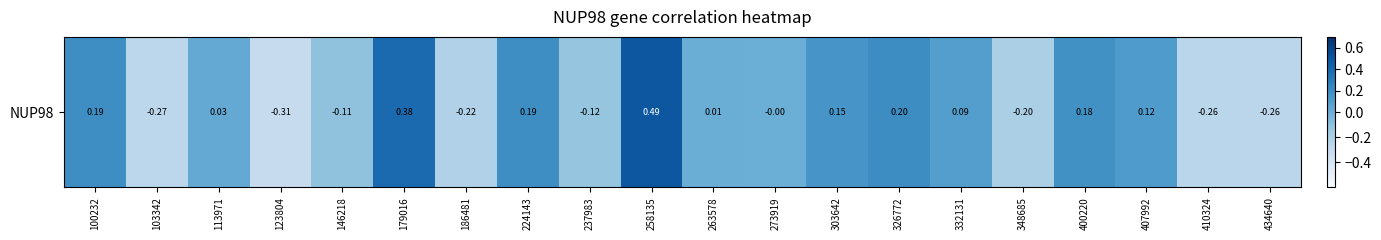

What is the change in value from 407992 to 434640?

-0.4